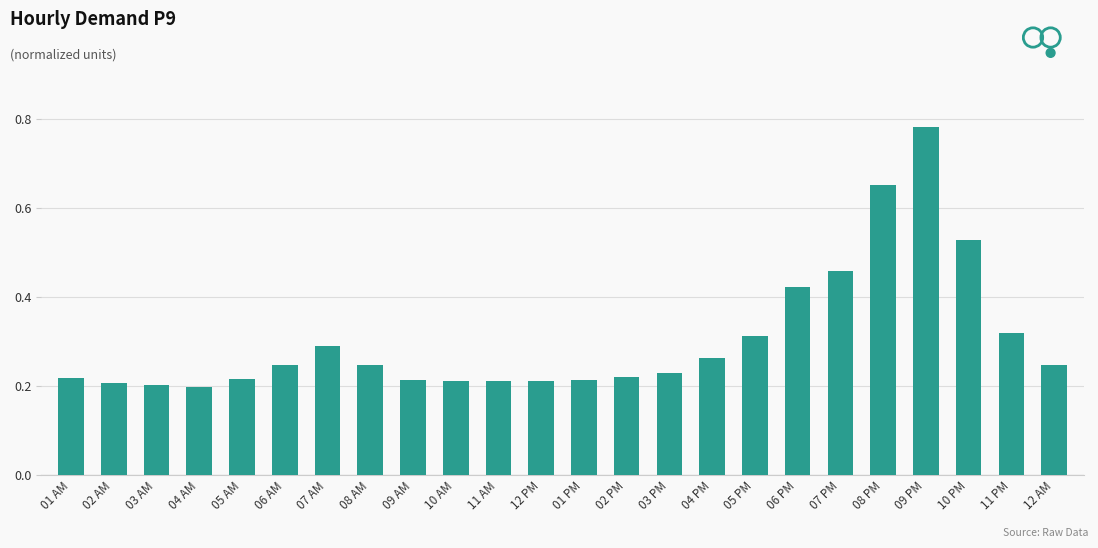

Which has a higher value, 06 PM or 01 PM?

06 PM